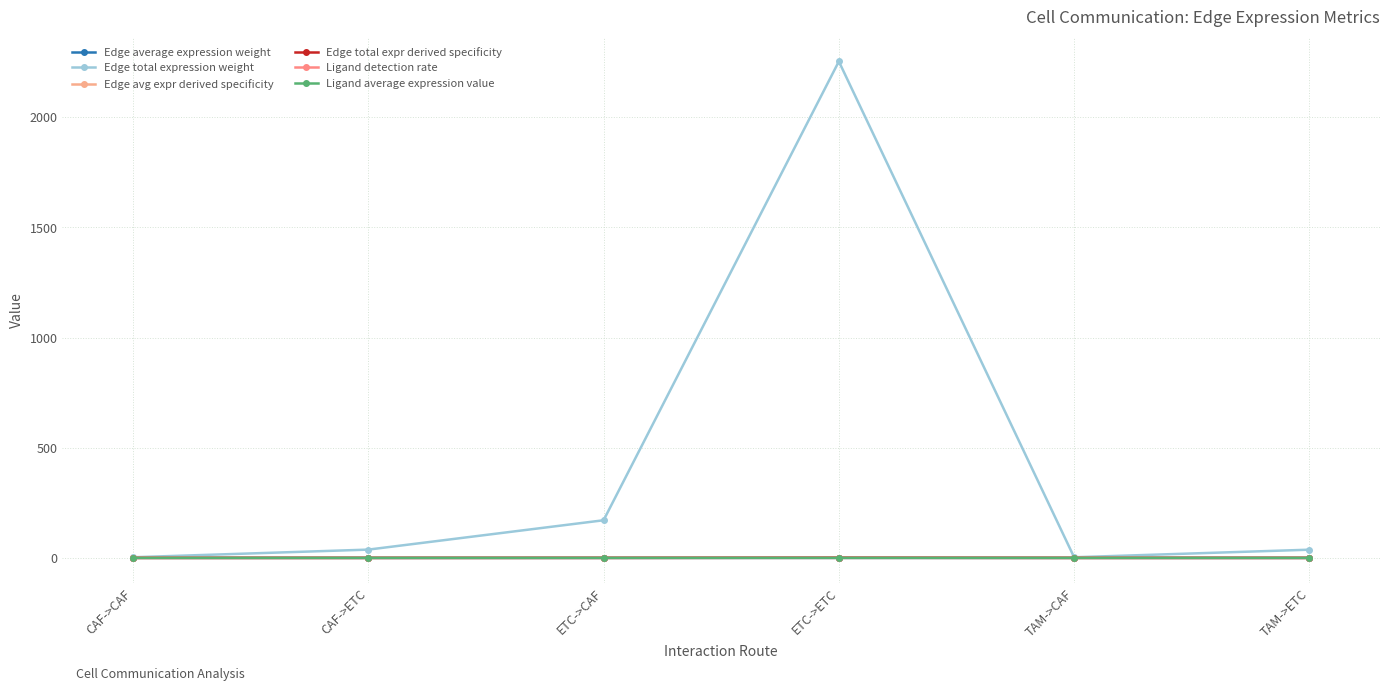

Is this an area chart (filled region under the line)?

No